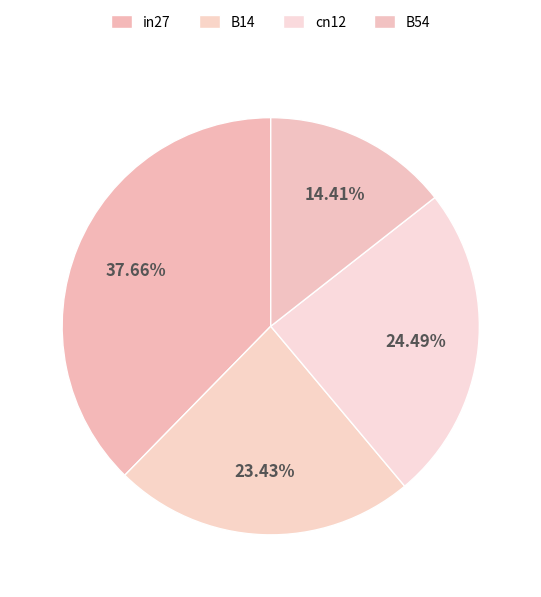

To the nearest percent, what is the average slice percentage?

25%